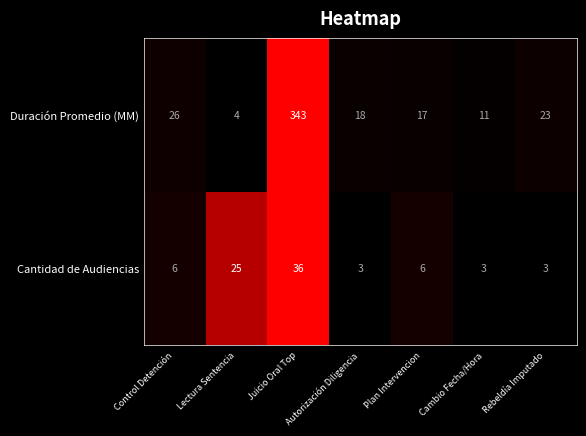

What is the sum of the Cantidad de Audiencias values at Control Detención and Lectura Sentencia?

31